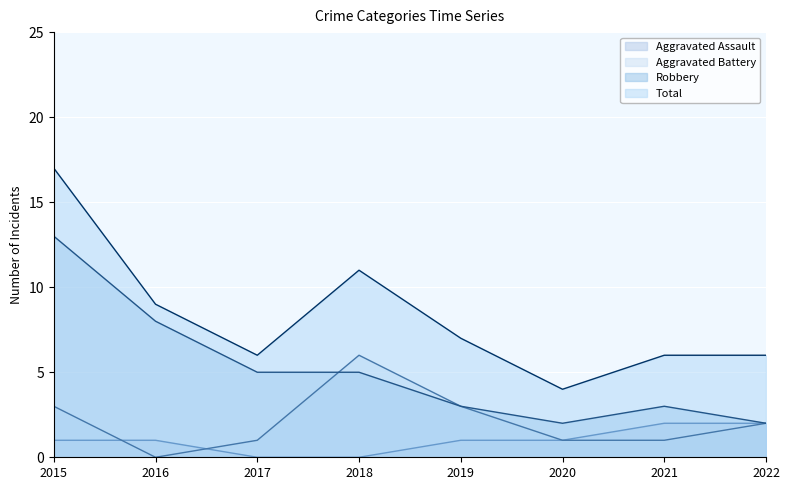

Does the chart display data point markers on the line(s)?

No